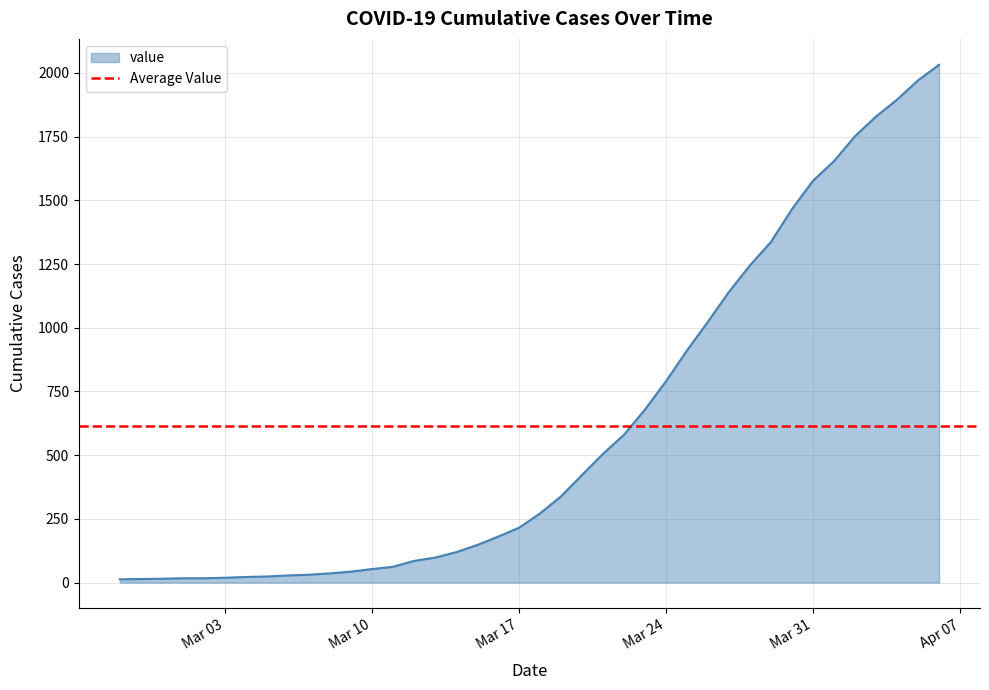

True or false: the data has more than 0 interior local peaks.

False